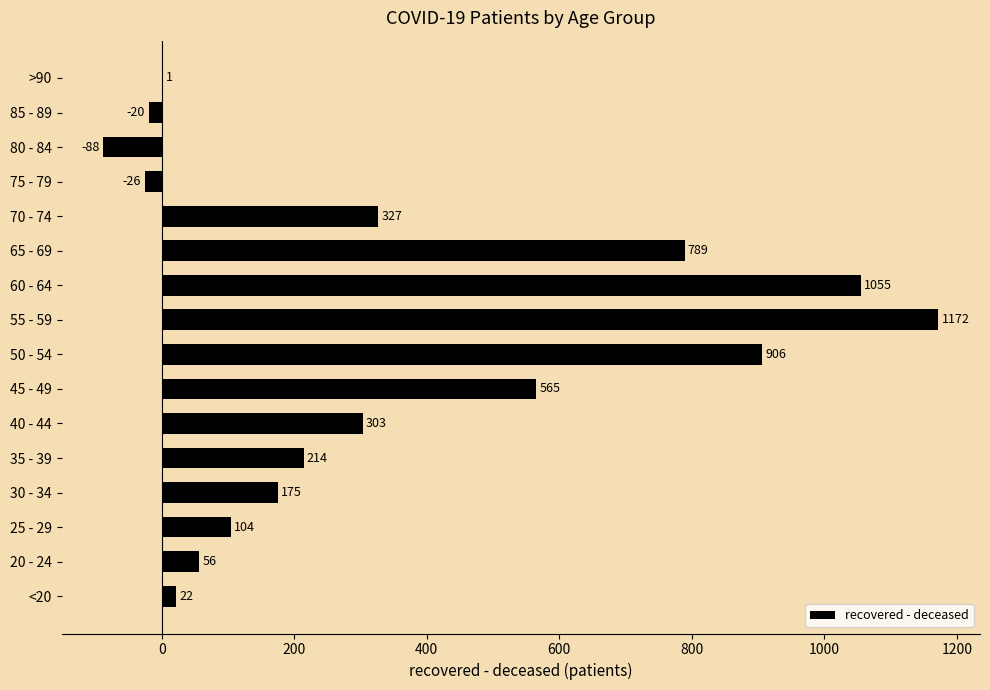

How many data points does each series have?

16